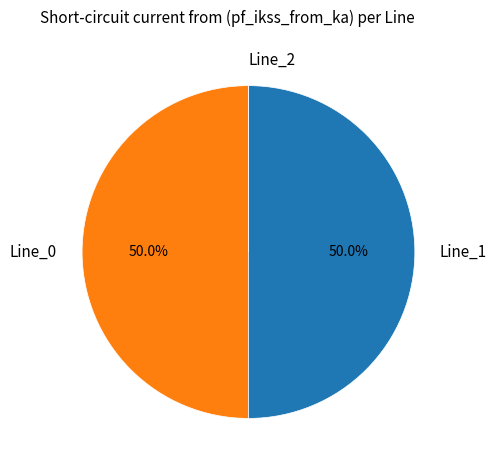

To the nearest percent, what is the combined percentage of Line_1 and Line_0?

100%